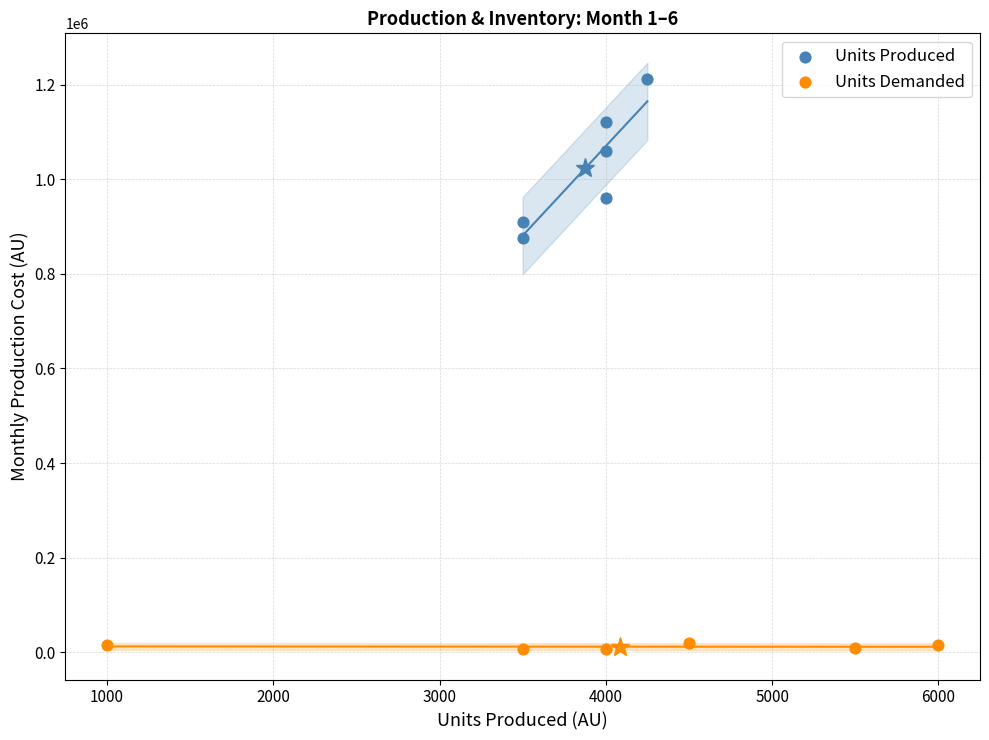

Which series has the largest Y range (max minus min)?

Units Produced